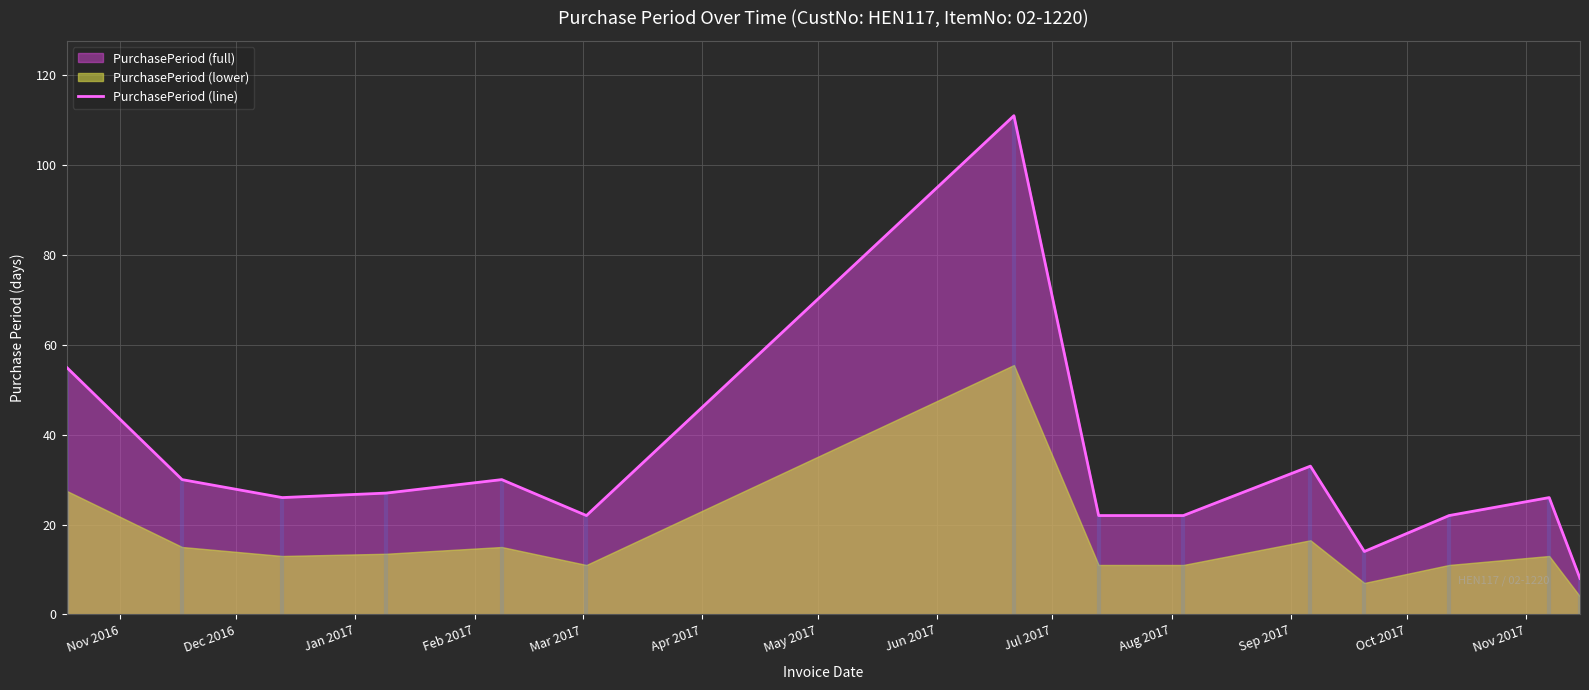

True or false: the data shows 22 at Oct 2017.

True